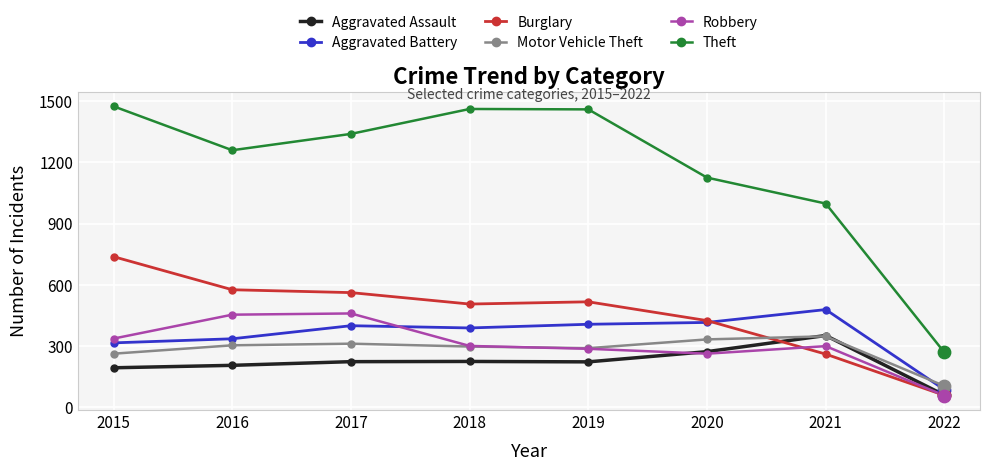

What is the difference between the highest and lowest values at 2020?

862